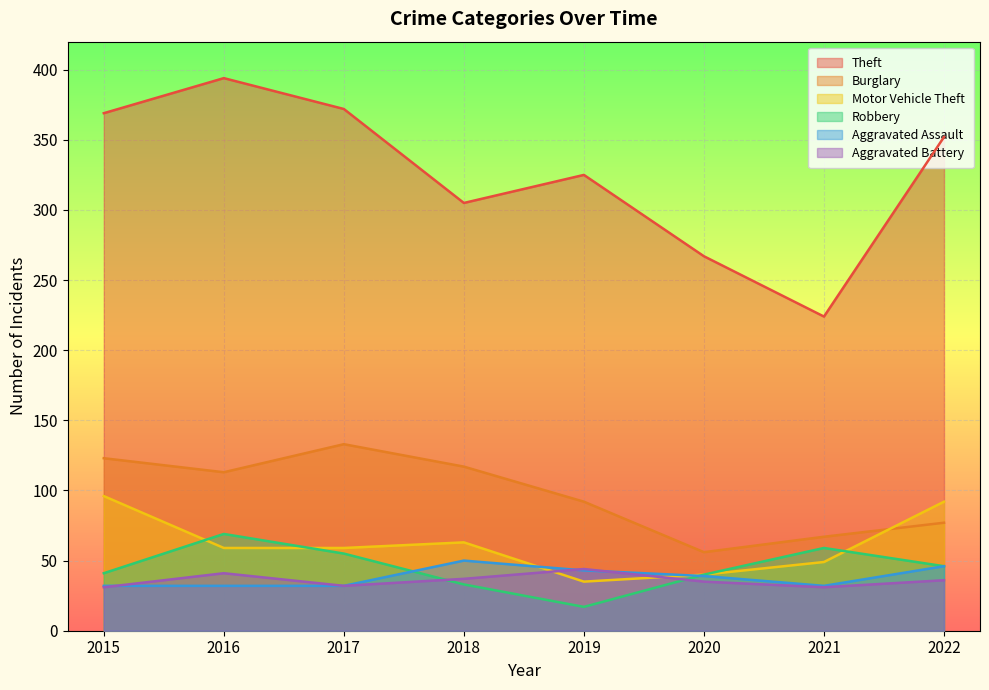

Count the number of categories in the chart.

8